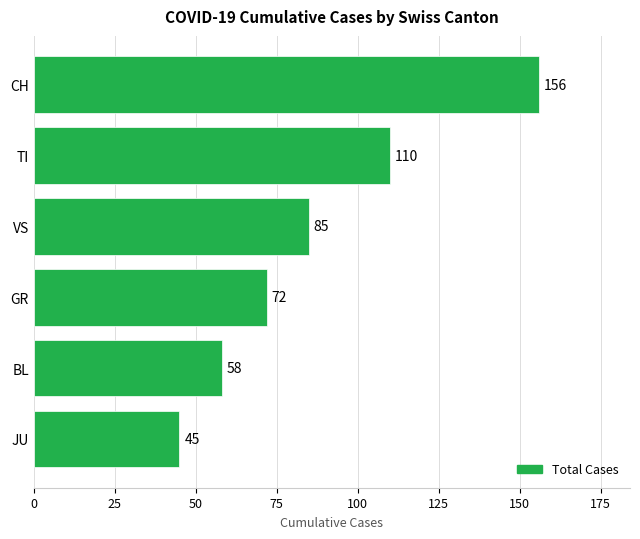

How many data points does each series have?

6